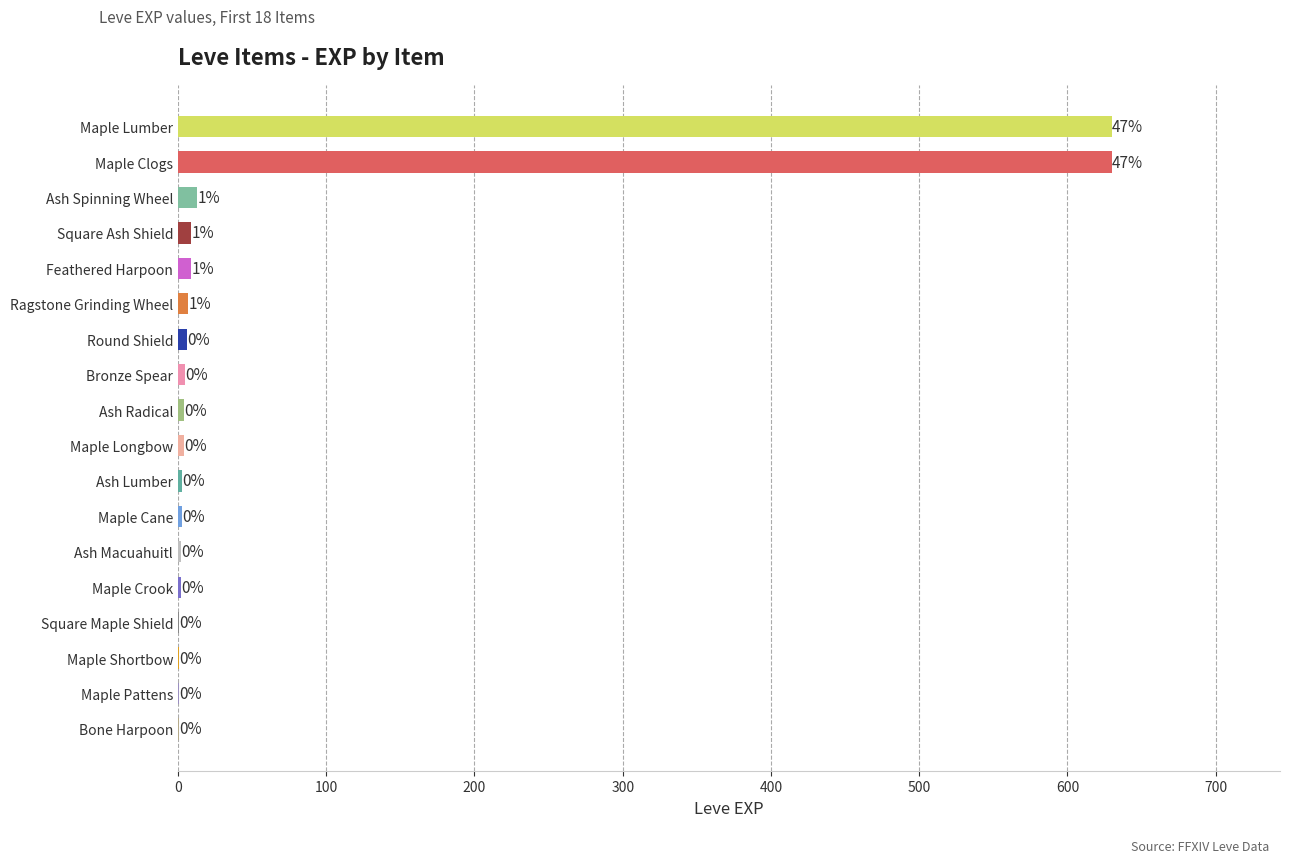

What is the average value?

74